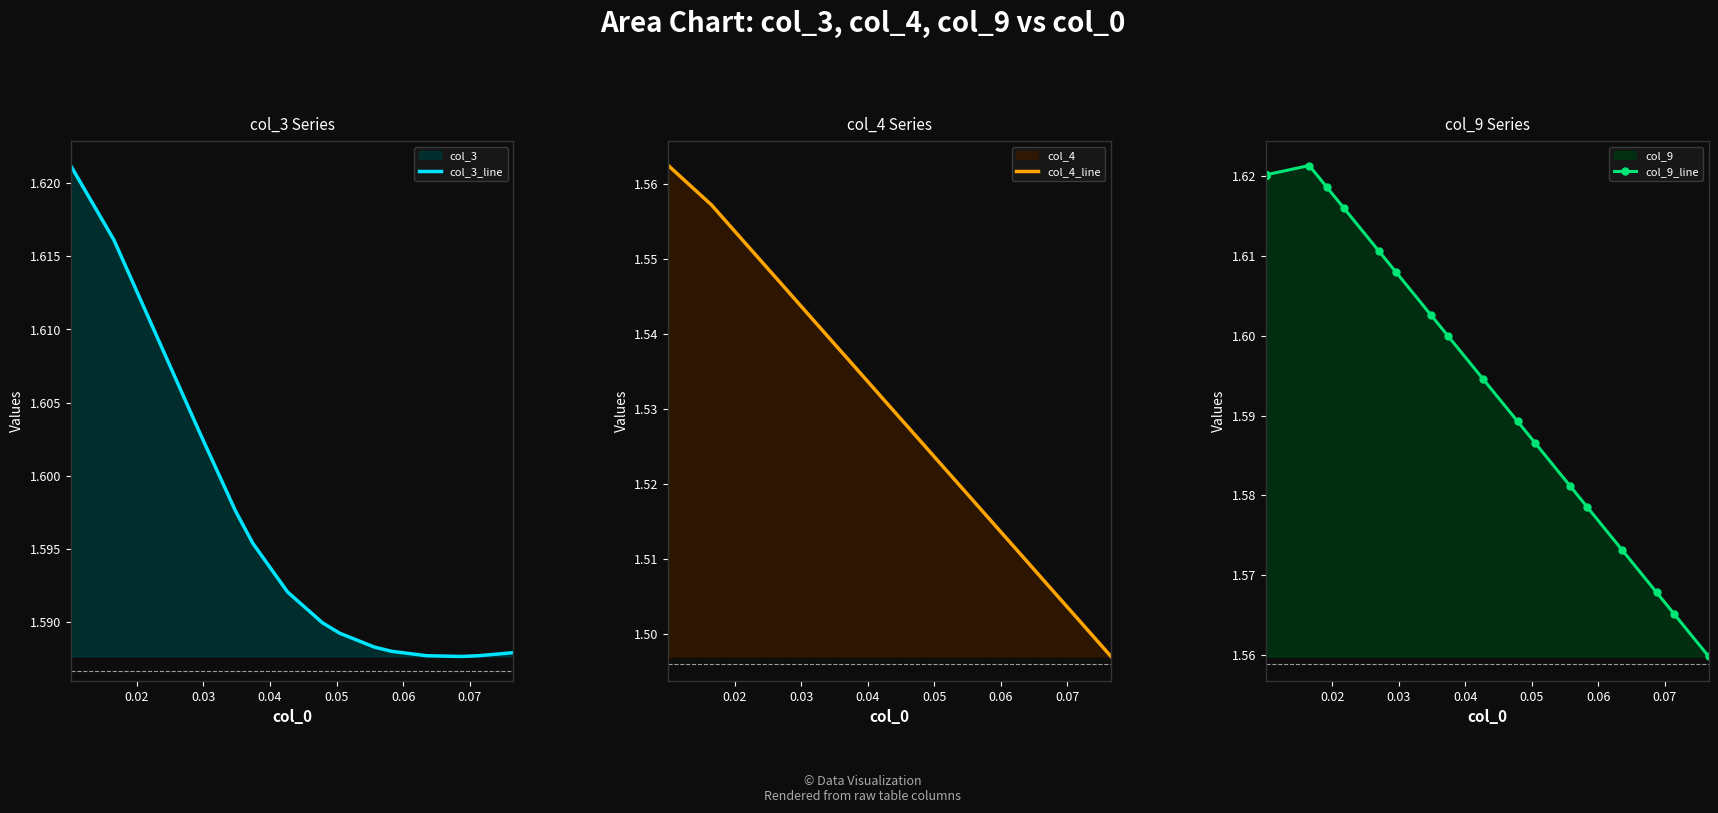

What are all the series names shown in the legend?

col_3_line, col_4_line, col_9_line